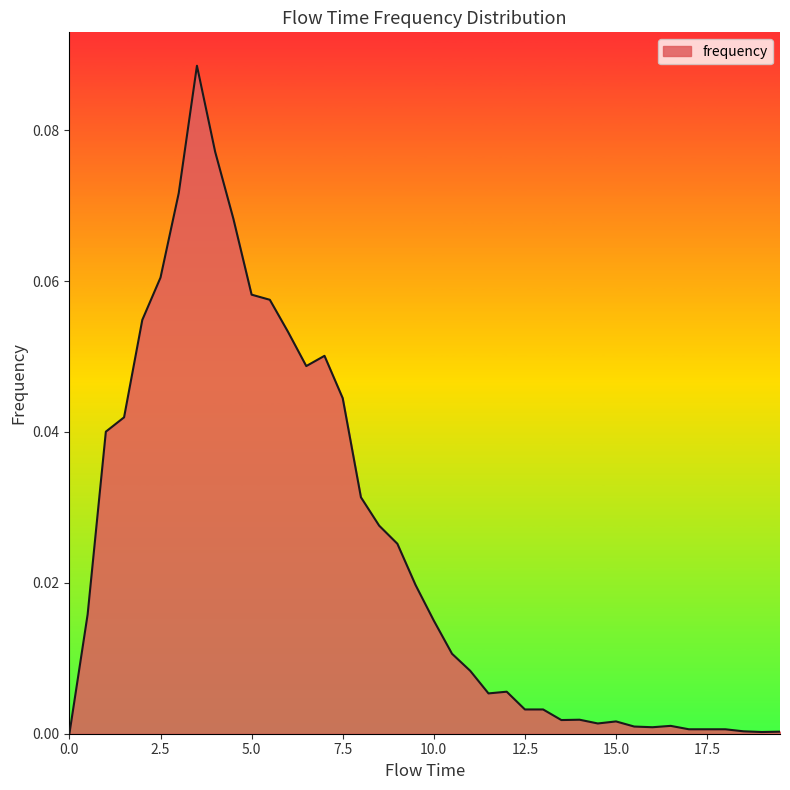

Does the chart display data point markers on the line(s)?

No